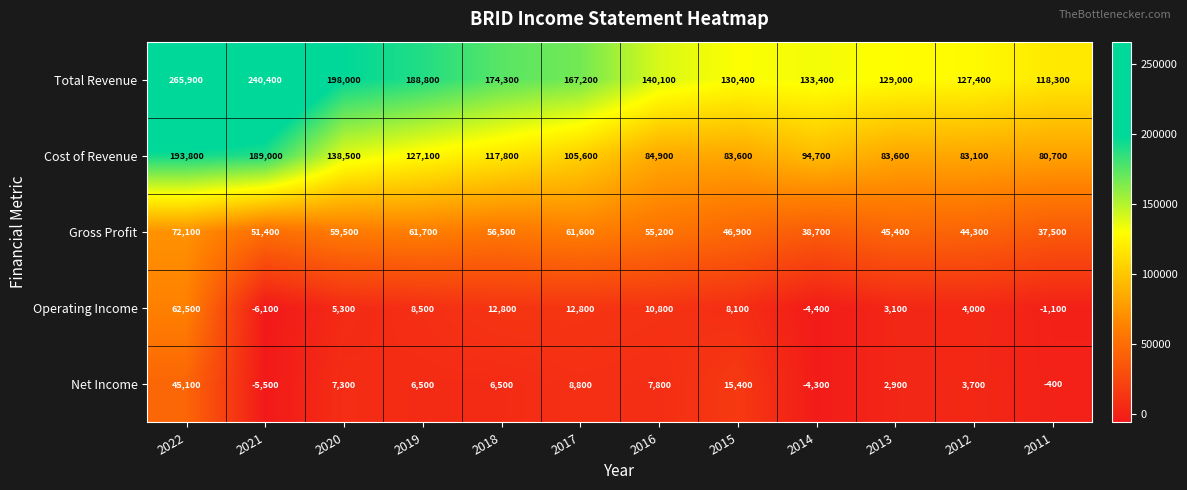

How many series are shown in this chart?

5